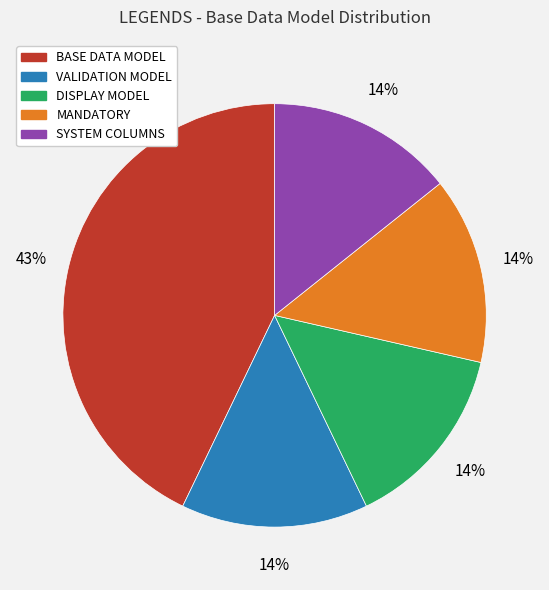

Which has a higher value, DISPLAY MODEL or BASE DATA MODEL?

BASE DATA MODEL